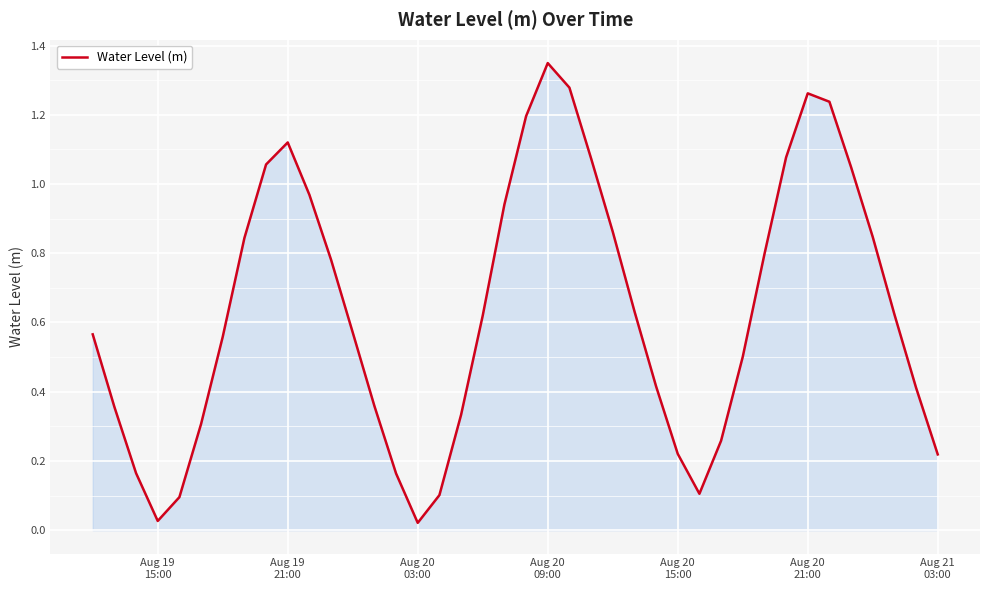

Does the chart have visible grid lines?

Yes